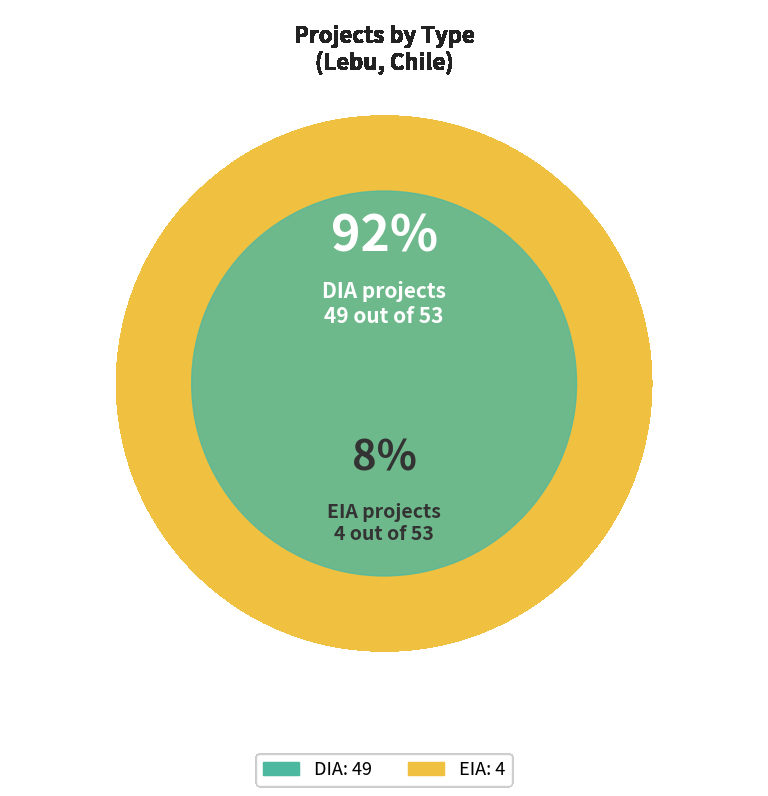

To the nearest percent, what portion does EIA represent?

8%